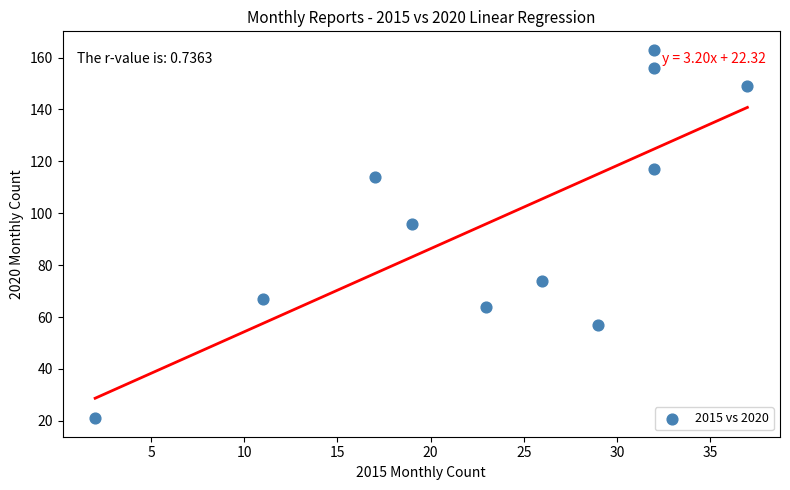

What is the average X value?

24